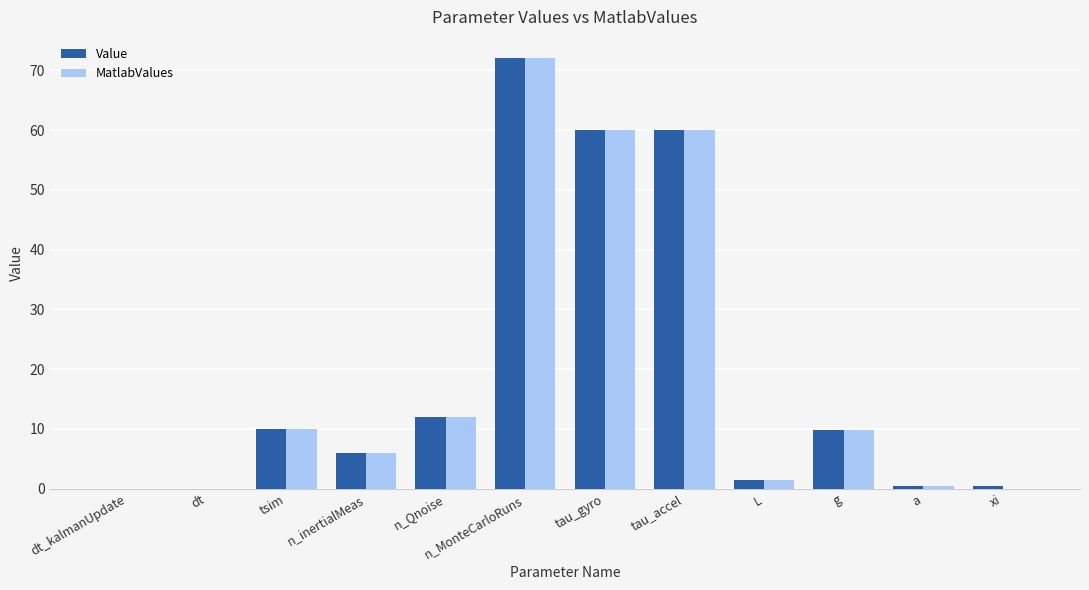

At which label does MatlabValues reach its peak?

n_MonteCarloRuns